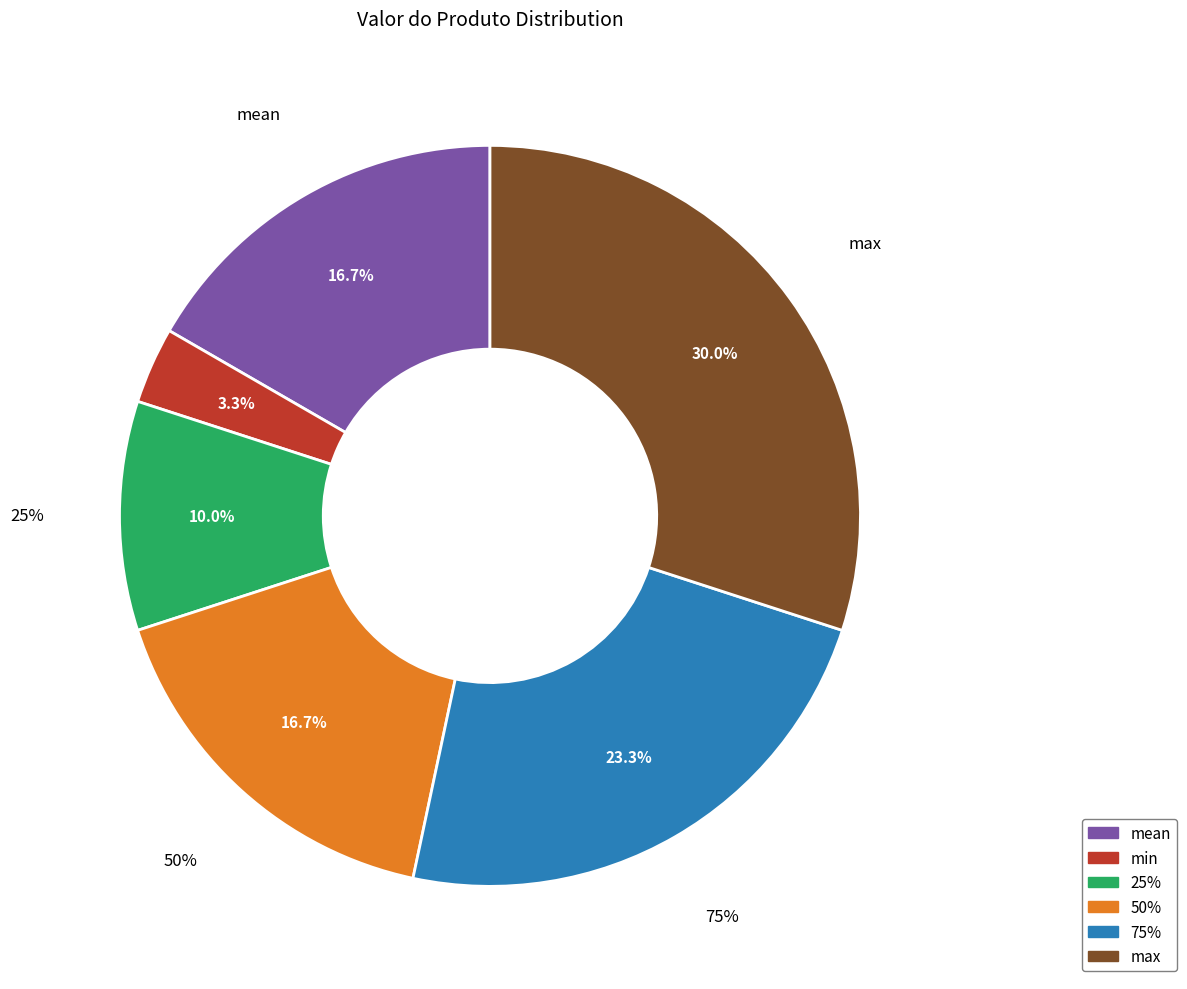

Approximately how many times larger is the value at 75% compared to mean?

1.4